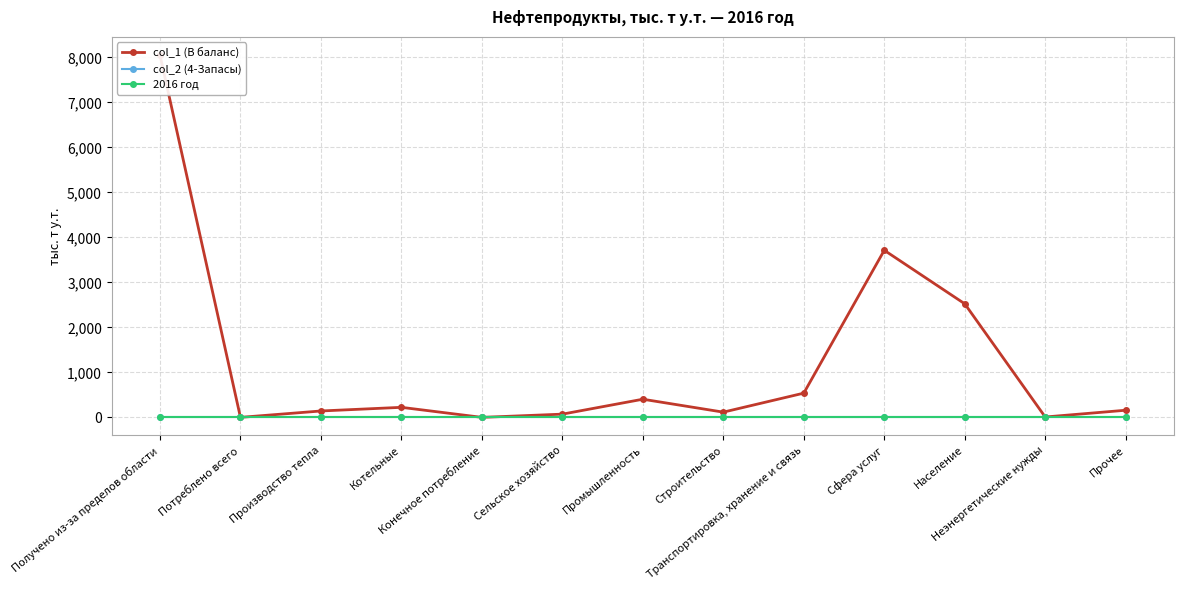

List the series in order of their peak value, lowest first.

col_2 (4-Запасы), 2016 год, col_1 (В баланс)